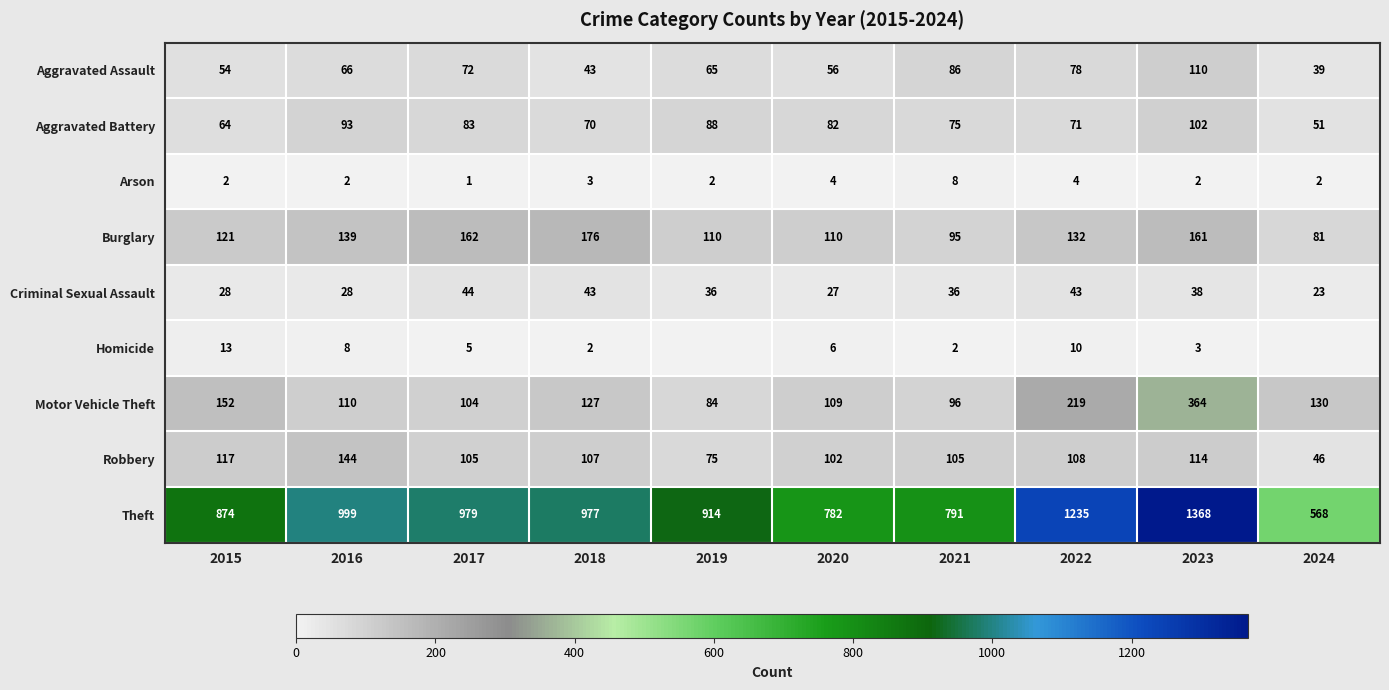

What is the difference between the highest and lowest values at 2023?

1366